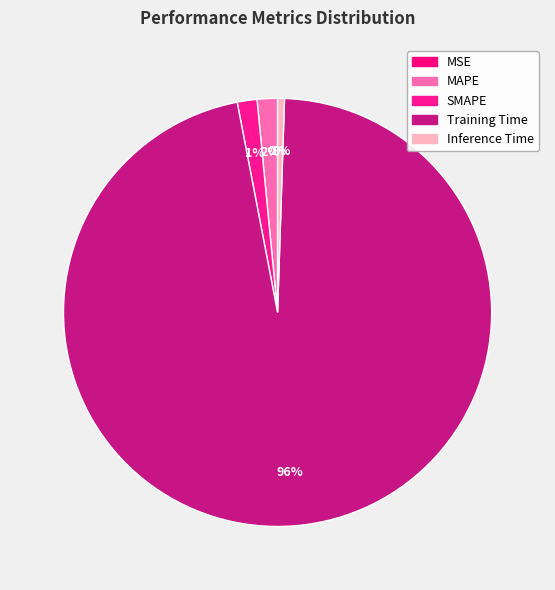

Is it true that MSE is 0% of the pie?

True